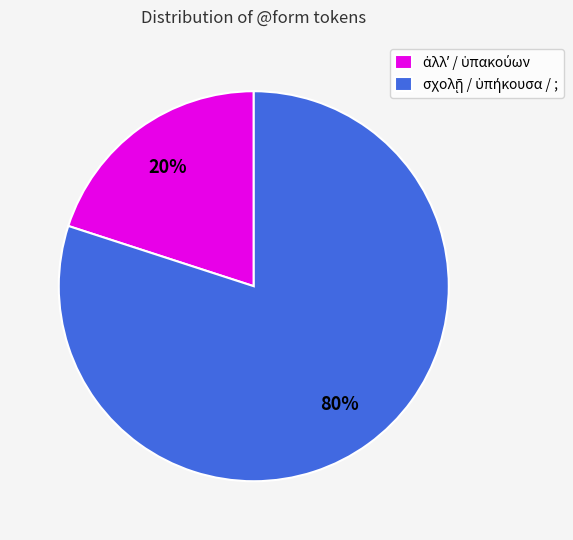

To the nearest percent, what is the average slice percentage?

50%